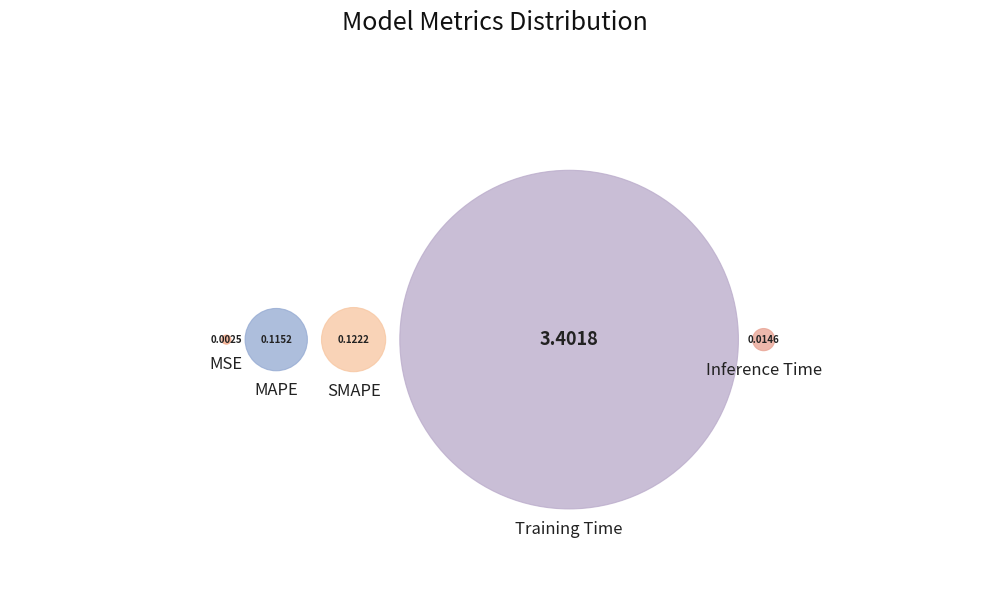

Is there a majority slice in this chart?

Yes